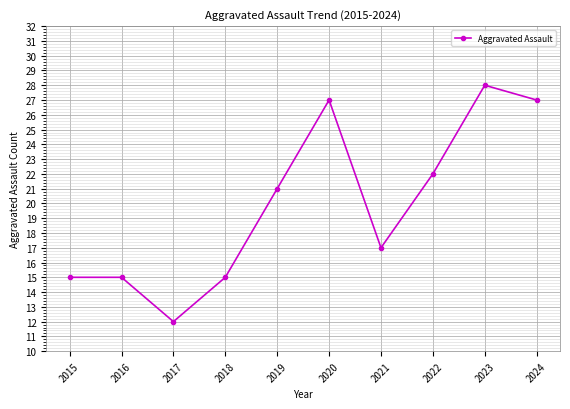

What is the minimum value shown in the chart?

12